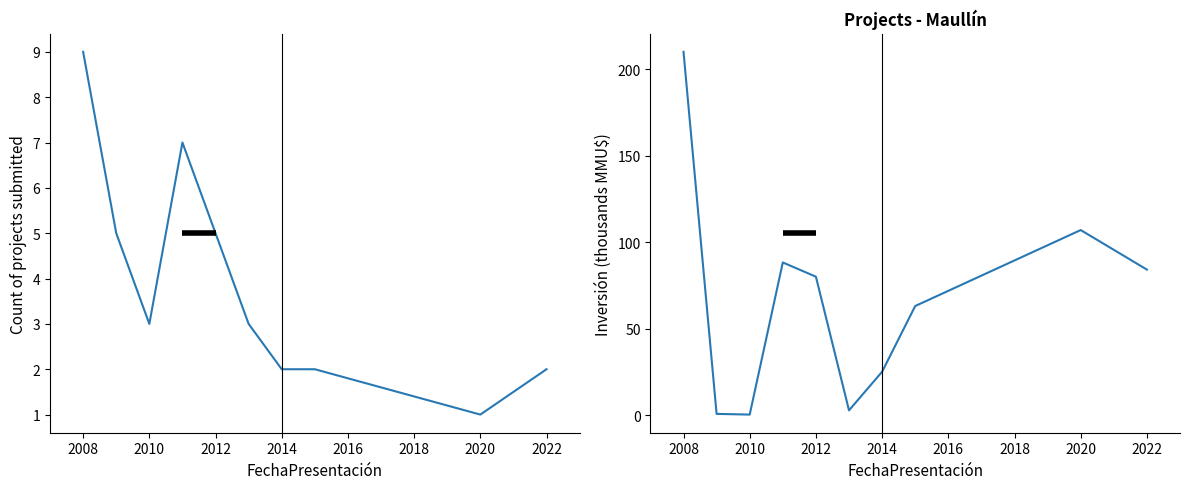

At how many categories does at least one series exceed 7?

7